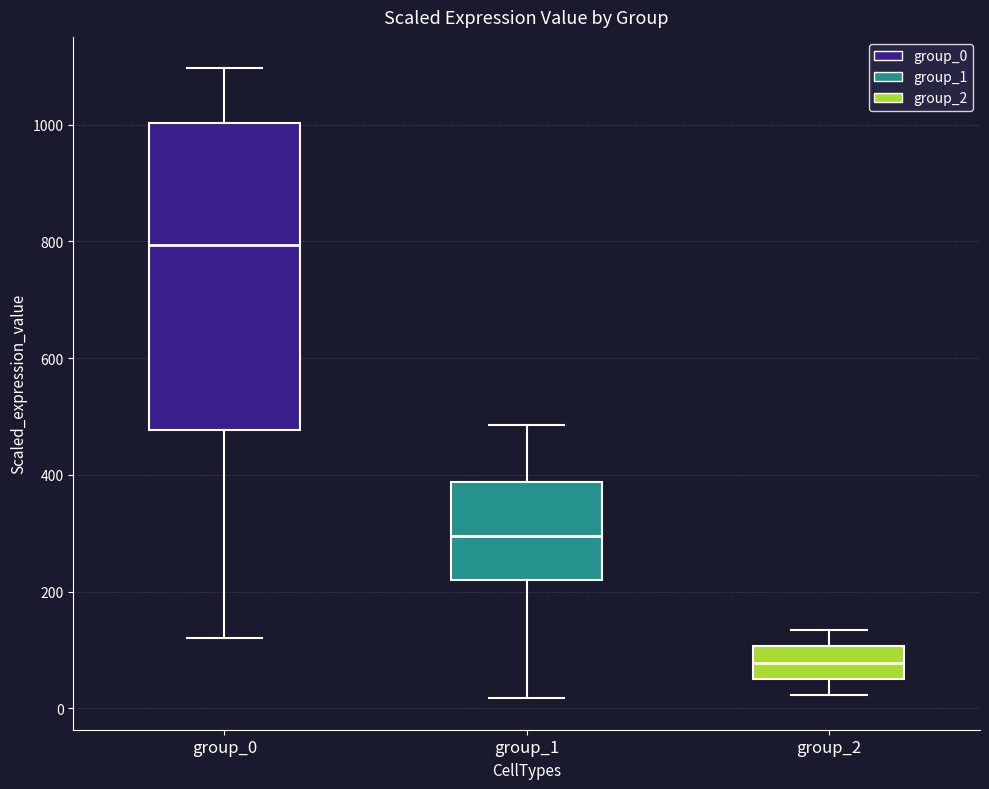

Reading left to right, transcribe this box plot: for each box, give where its median line is, the range the box spans, and where its two whiskers end, as read against the y-axis. The values are not printed on the chart, so give them approximately, as read against the axis.

group_0: median 800, box 480 to 1000, whiskers 120 to 1100
group_1: median 300, box 220 to 380, whiskers 20 to 480
group_2: median 80, box 60 to 100, whiskers 20 to 140